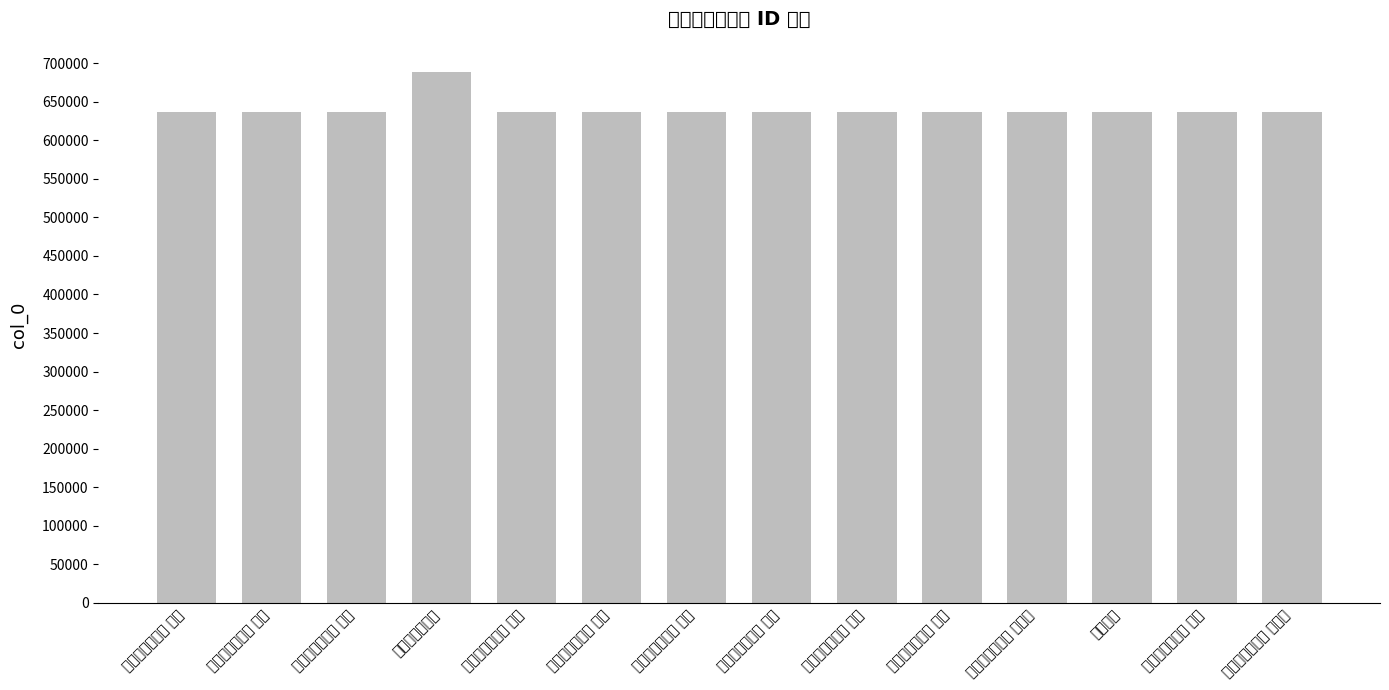

What position from the right is 仙牛岭阻雪即事?

11